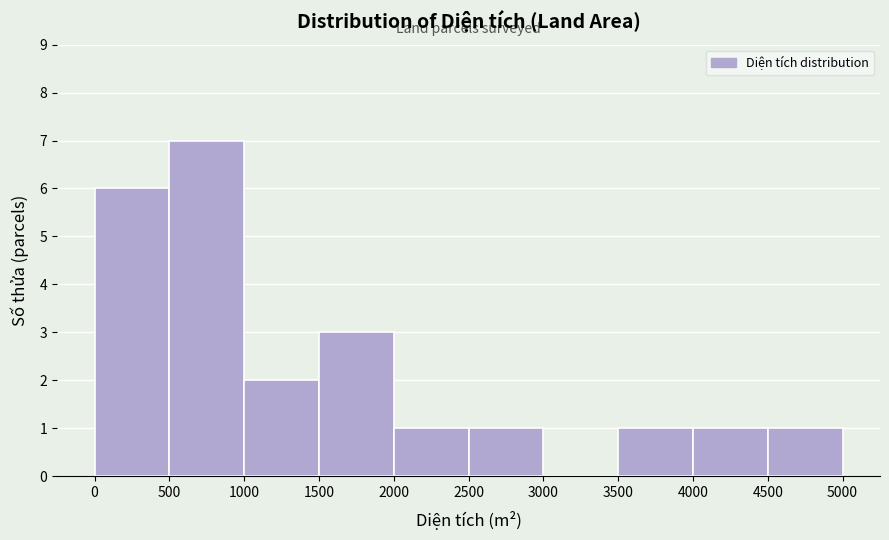

Reading left to right, transcribe this chart: for each bar, give the range it covers on the x-axis and its height. The values are not printed on the chart, so give them approximately, as read against the axis.

0 to 500: 6
500 to 1000: 7
1000 to 1500: 2
1500 to 2000: 3
2000 to 2500: 1
2500 to 3000: 1
3000 to 3500: 0
3500 to 4000: 1
4000 to 4500: 1
4500 to 5000: 1